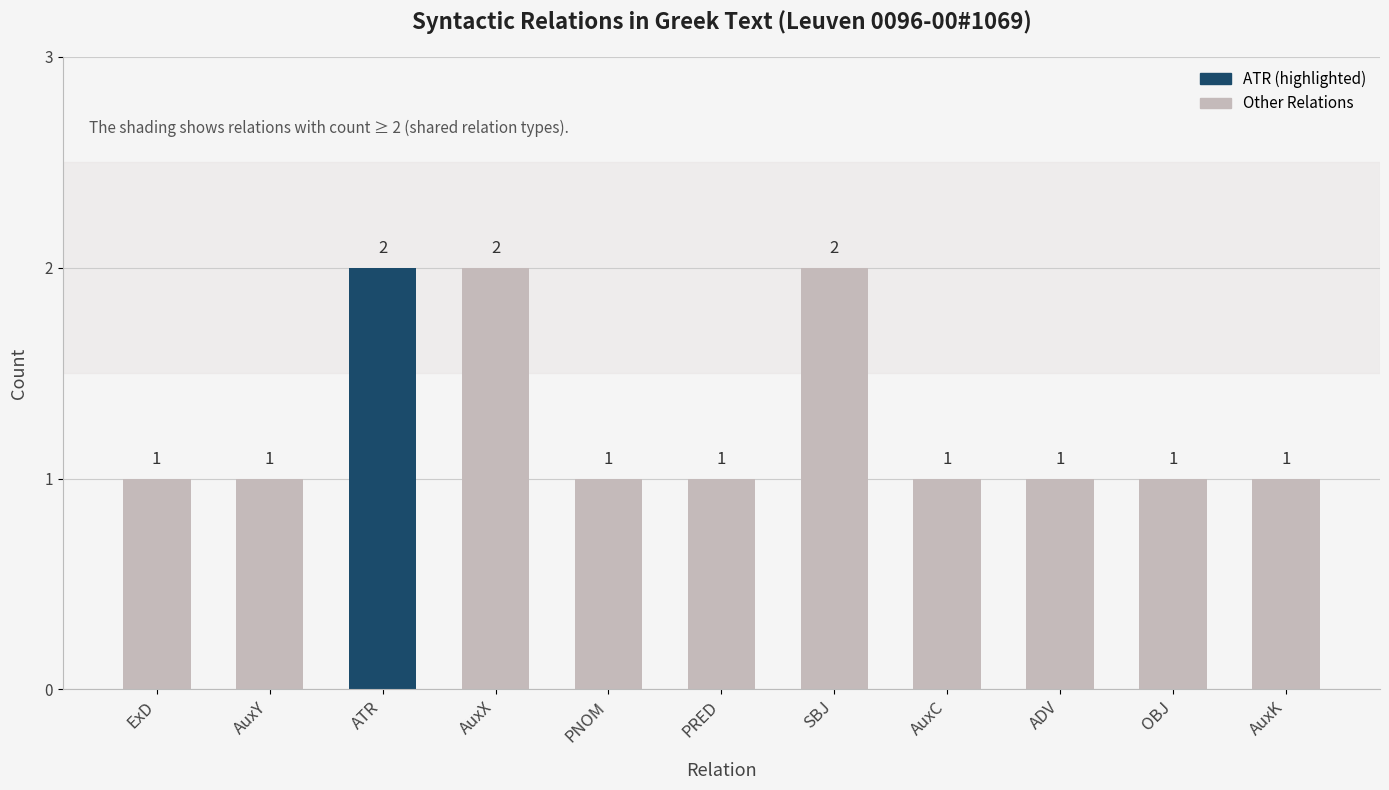

The chart shows a value of 0 at AuxK. True or false?

False